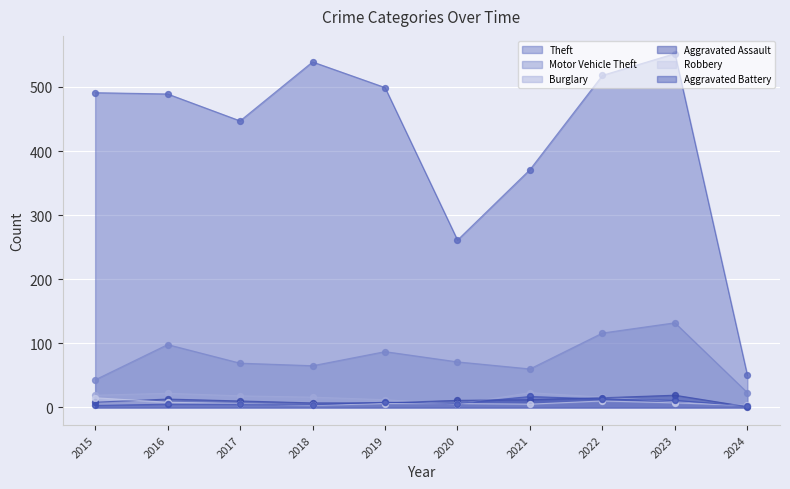

Is the value of Aggravated Battery at 2015 greater than the value of Burglary at 2020?

No